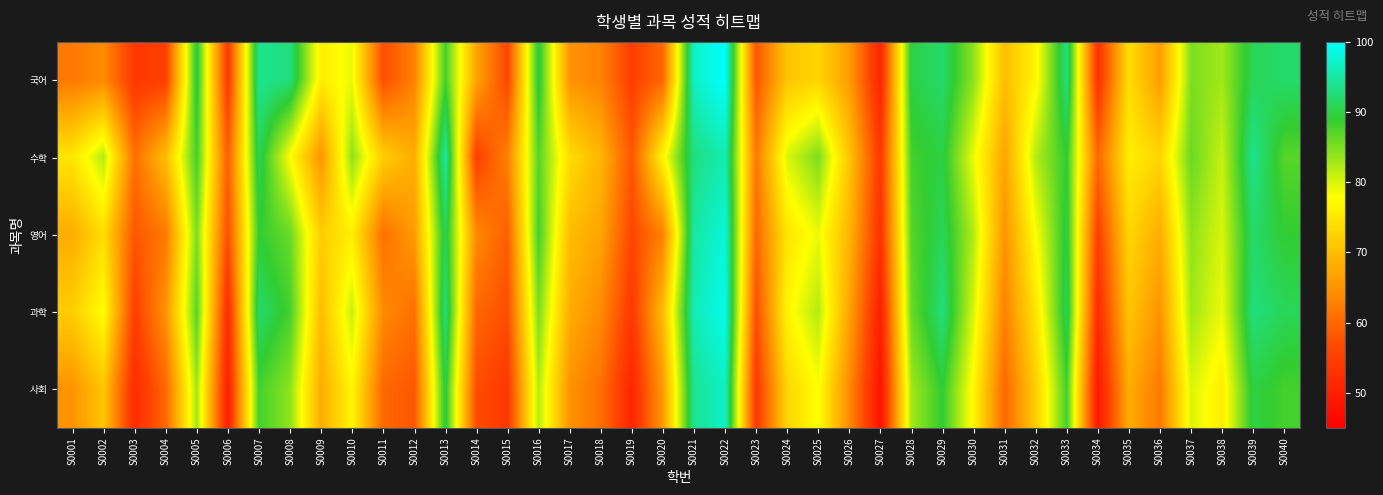

What is the minimum value shown in the chart?

48